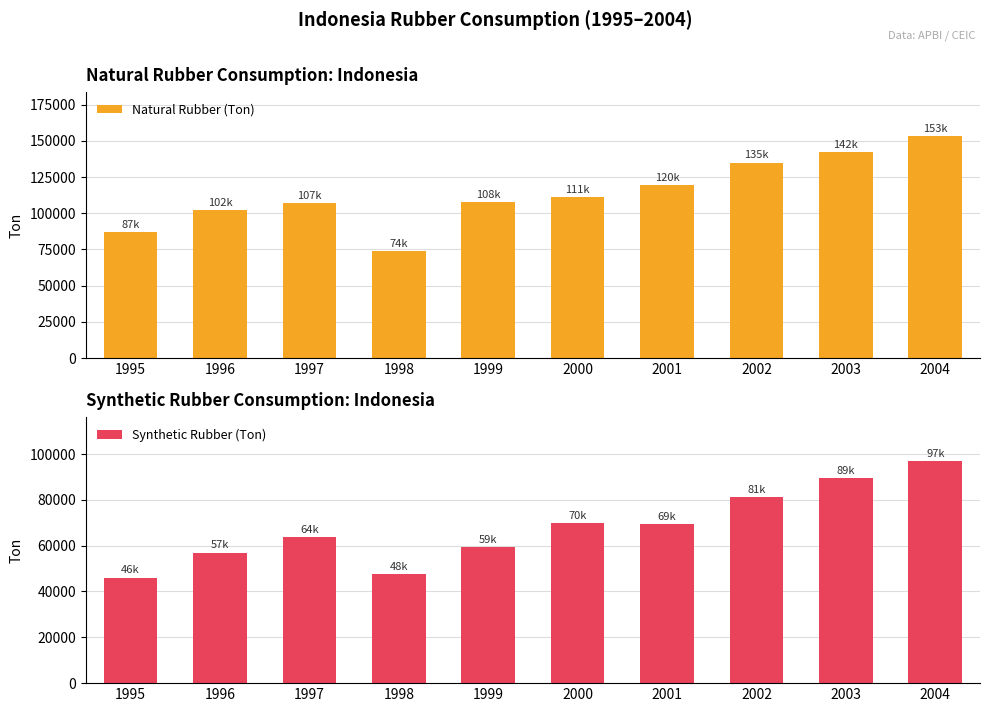

True or false: Synthetic Rubber (Ton) has a value of 96769.0 at 2004.

True